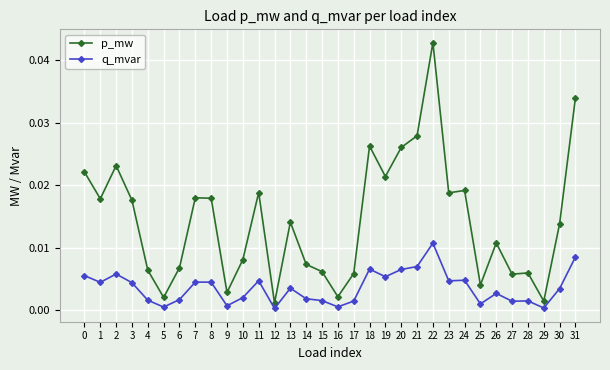

What is the sum of all p_mw values?

0.5